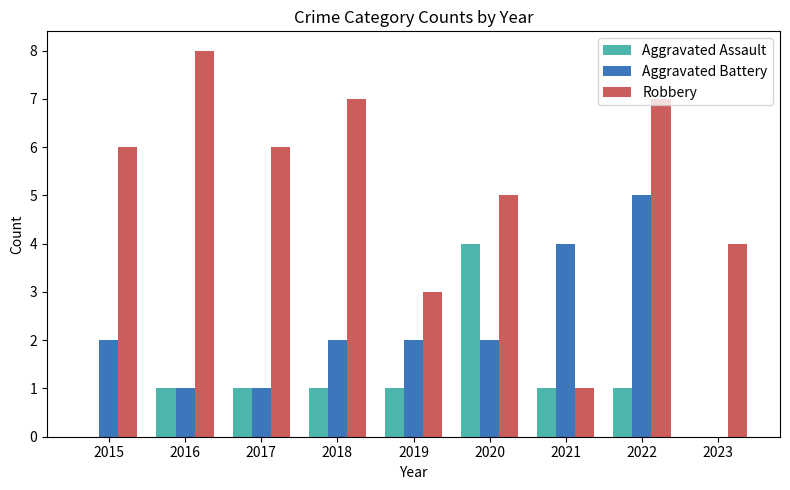

What is the total value across all series at 2016?

10